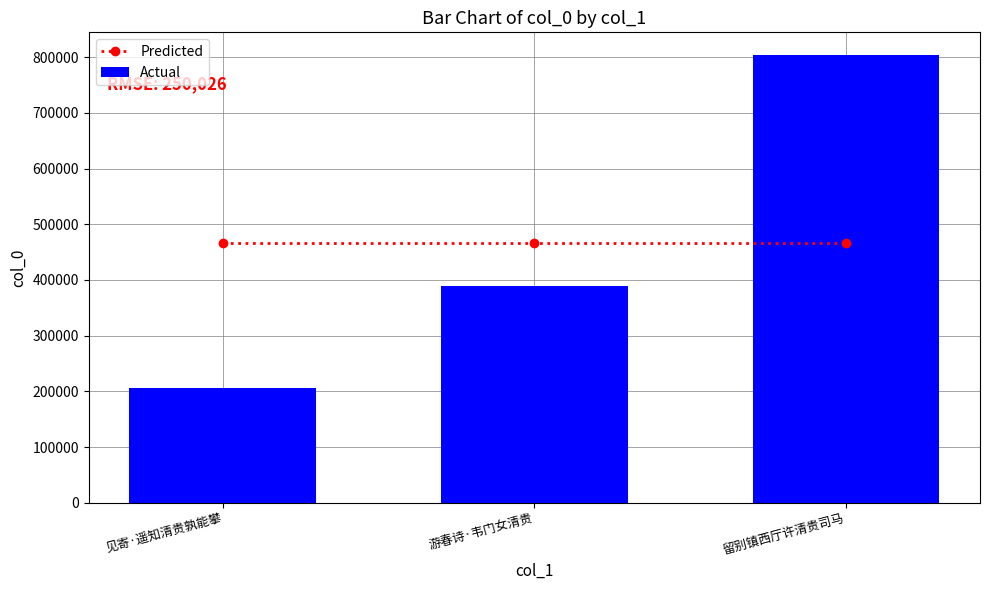

Is the value of Predicted at 游春诗·韦门女清贵 greater than the value of Actual at 游春诗·韦门女清贵?

Yes